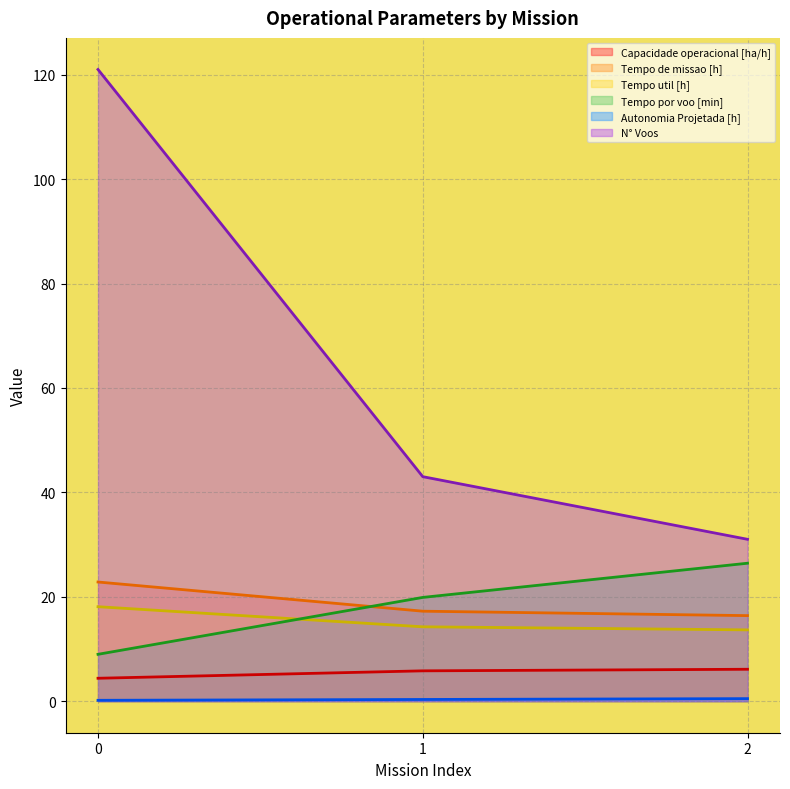

Is the value of Tempo de missao [h] at 1 greater than the value of Tempo util [h] at 2?

Yes